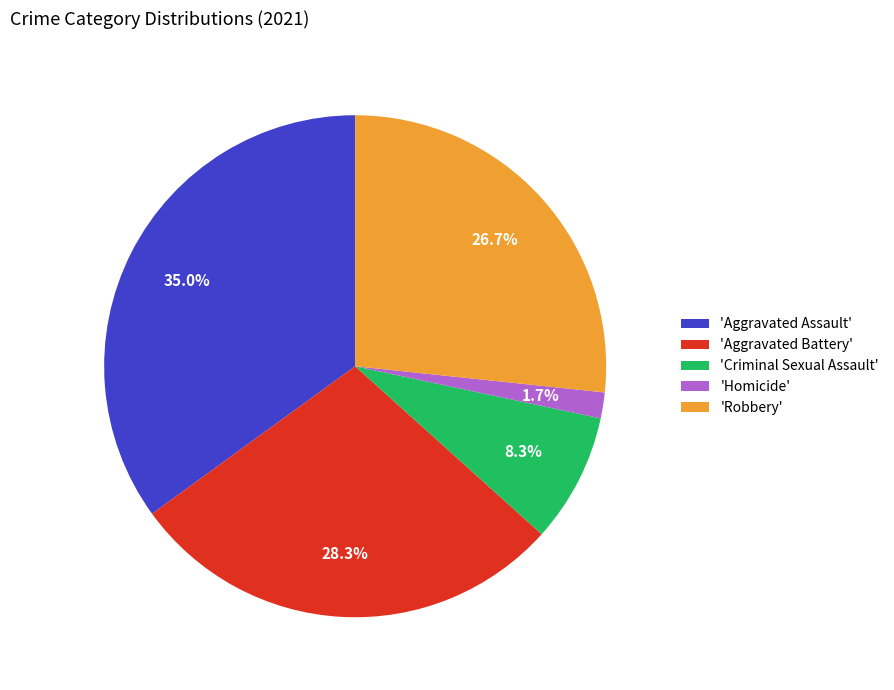

Which category has the smallest portion of the pie?

'Homicide'